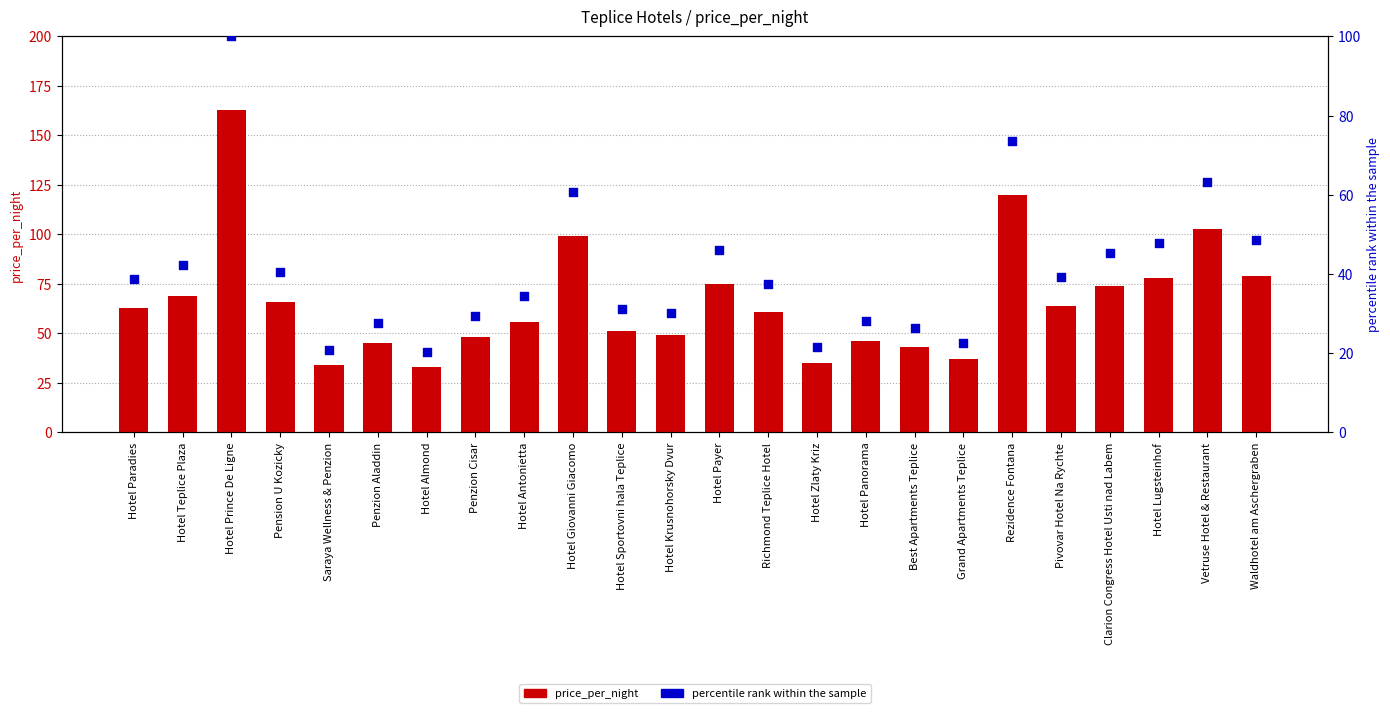

What is the total value across all series at Penzion Cisar?

77.4